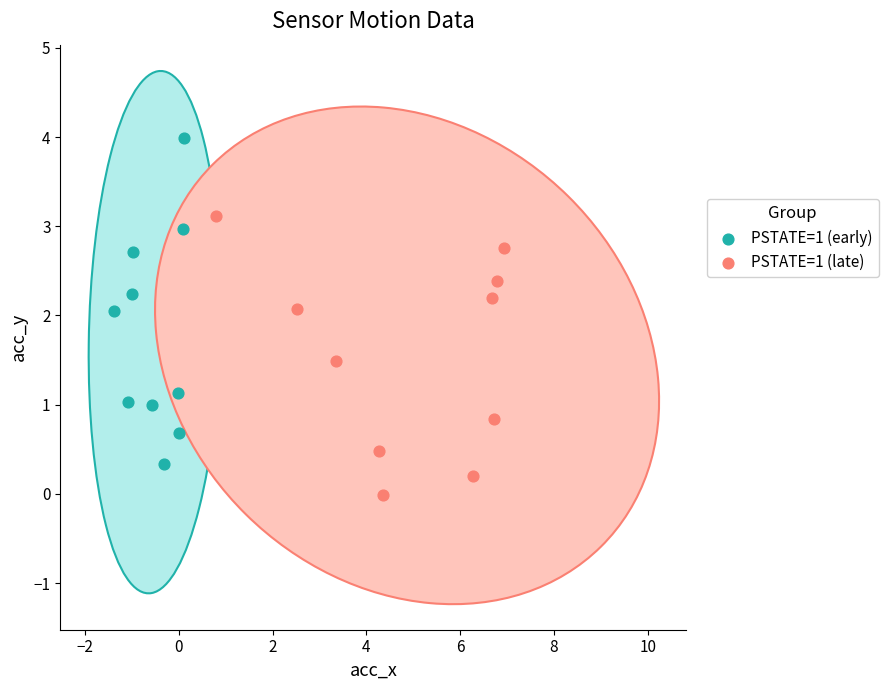

Which series contains the highest Y value?

PSTATE=1 (early)